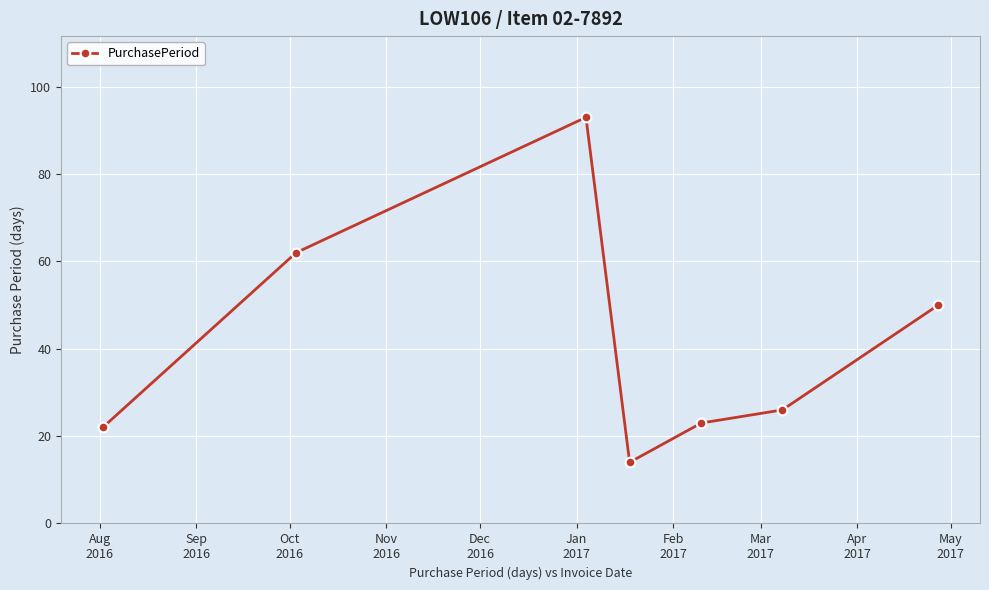

What is the minimum value shown in the chart?

14